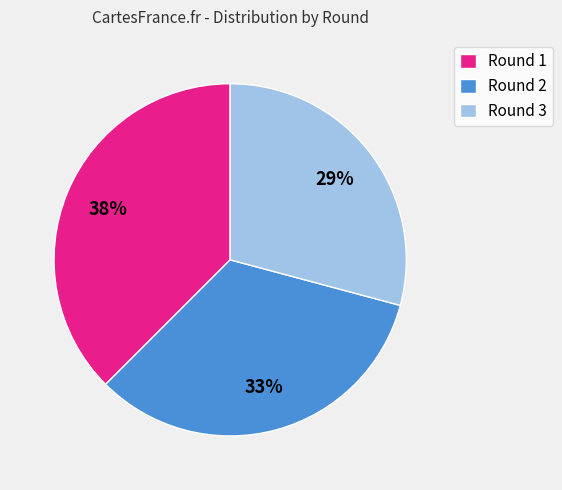

What is the ratio of the value at Round 3 to the value at Round 1?

0.8